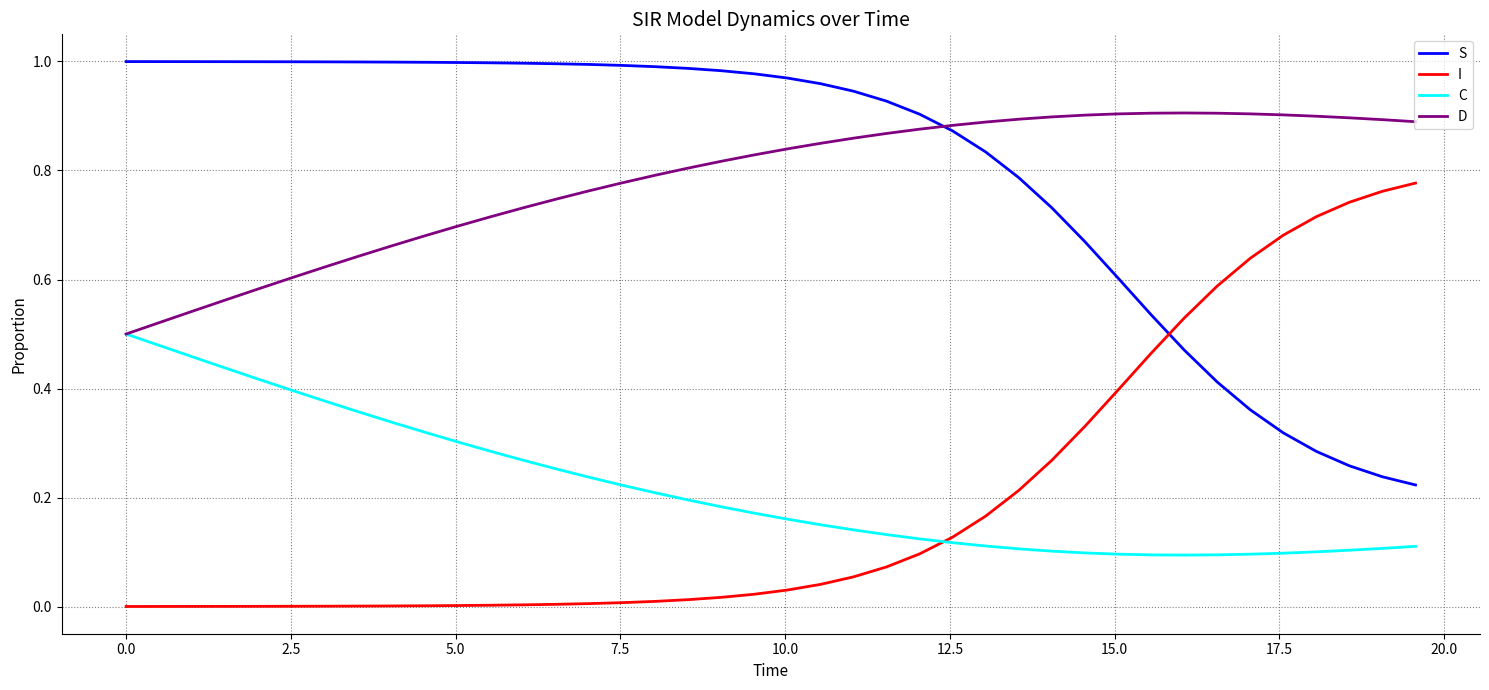

True or false: D and I cross at least once.

False